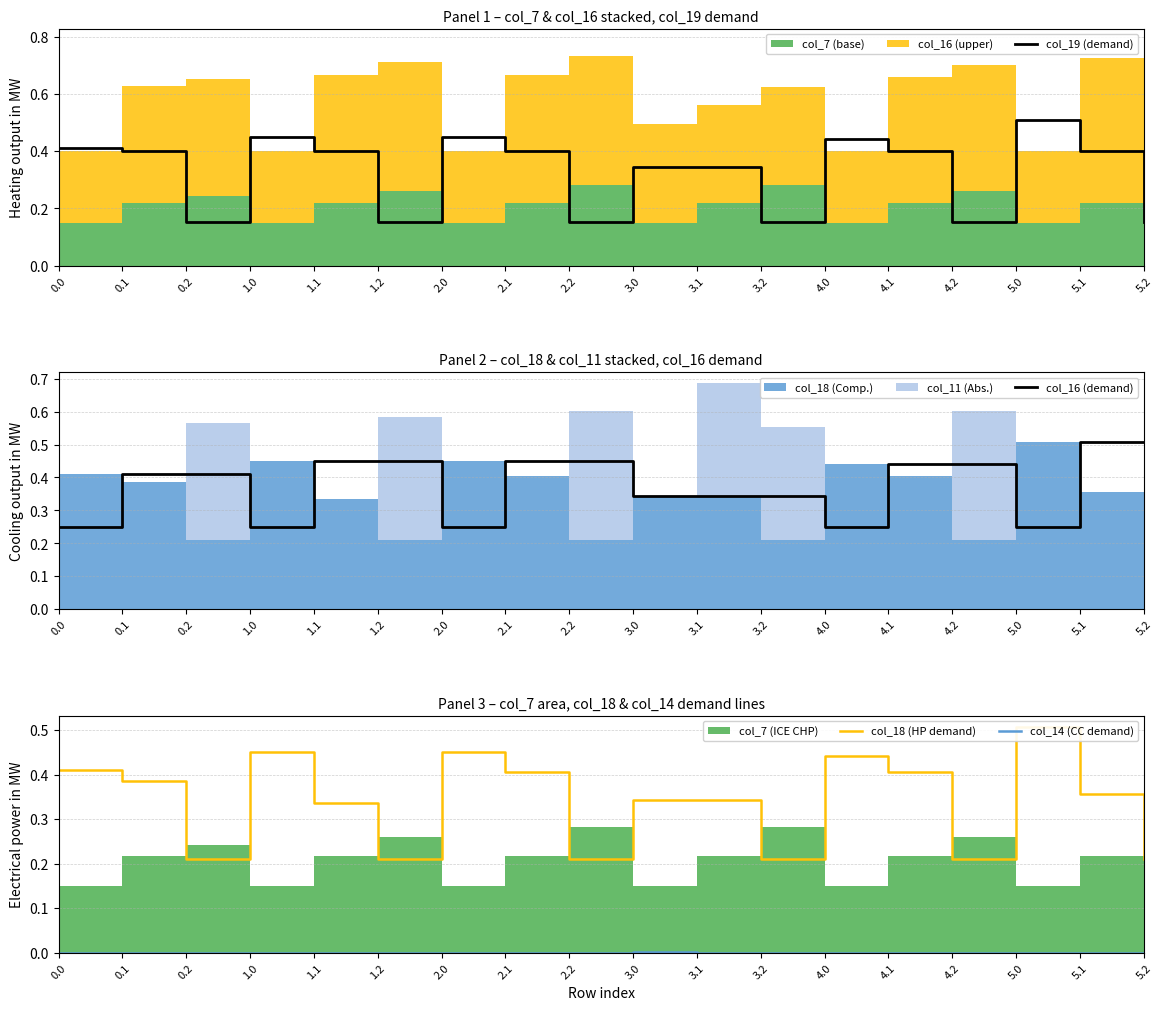

Reading left to right, transcribe all the data shown in this chart.

col_19 (demand): 0.0=0.4	0.1=0.4	0.2=0.2	1.0=0.5	1.1=0.4	1.2=0.2	2.0=0.5	2.1=0.4	2.2=0.2	3.0=0.3	3.1=0.3	3.2=0.2	4.0=0.4	4.1=0.4	4.2=0.2	5.0=0.5	5.1=0.4	5.2=0.2
col_16 (demand): 0.0=0.3	0.1=0.4	0.2=0.4	1.0=0.3	1.1=0.5	1.2=0.5	2.0=0.3	2.1=0.5	2.2=0.5	3.0=0.3	3.1=0.3	3.2=0.3	4.0=0.3	4.1=0.4	4.2=0.4	5.0=0.3	5.1=0.5	5.2=0.5
col_18 (HP demand): 0.0=0.4	0.1=0.4	0.2=0.2	1.0=0.5	1.1=0.3	1.2=0.2	2.0=0.5	2.1=0.4	2.2=0.2	3.0=0.3	3.1=0.3	3.2=0.2	4.0=0.4	4.1=0.4	4.2=0.2	5.0=0.5	5.1=0.4	5.2=0.2
col_14 (CC demand): 0.0=0.0	0.1=0.0	0.2=0.0	1.0=0.0	1.1=0.0	1.2=0.0	2.0=0.0	2.1=0.0	2.2=0.0	3.0=0.0	3.1=0.0	3.2=0.0	4.0=0.0	4.1=0.0	4.2=0.0	5.0=0.0	5.1=0.0	5.2=0.0